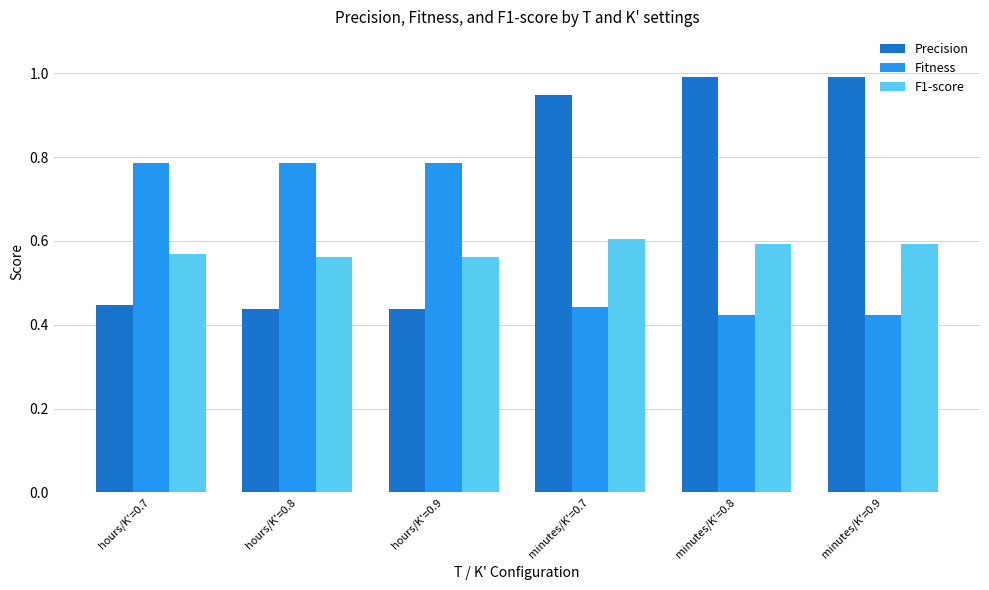

What is the difference between the highest and lowest values at hours/K'=0.9?

0.3